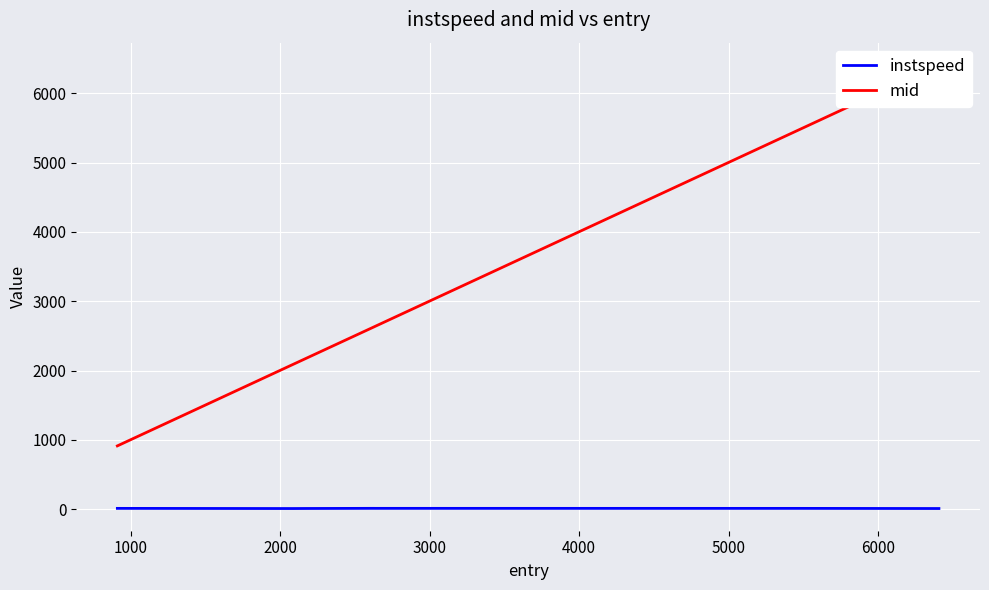

True or false: instspeed and mid cross at least once.

False